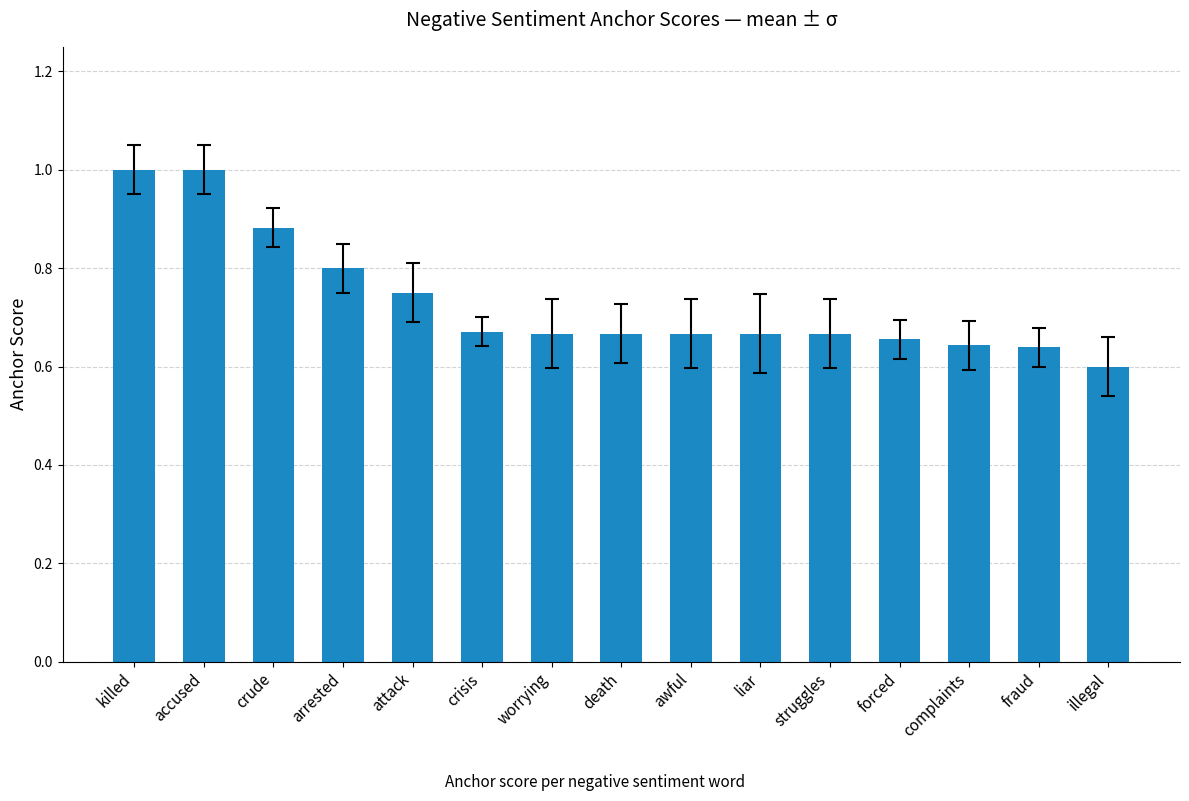

What is the label of the 6th bar from the right?

liar